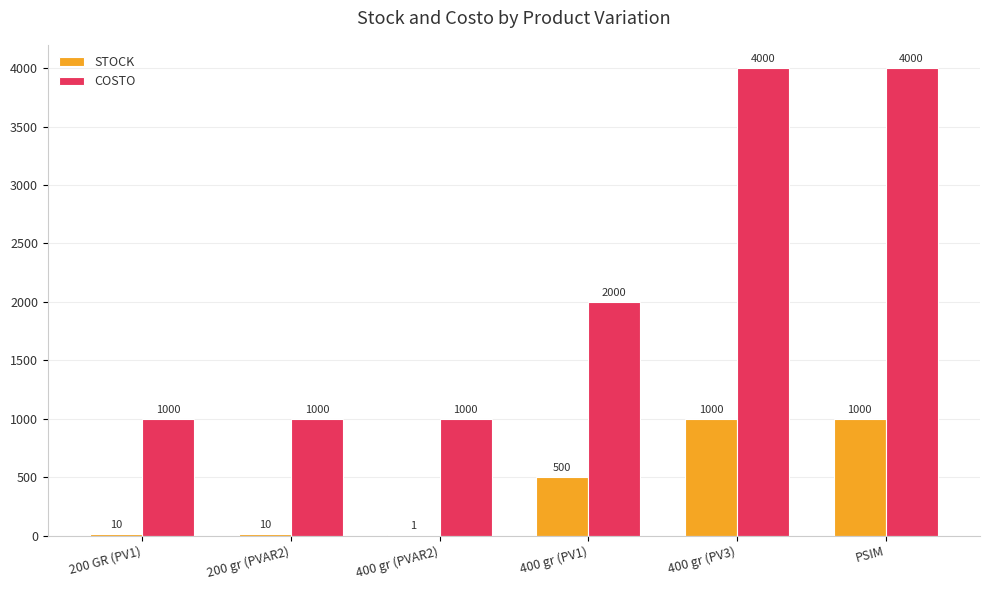

Reading right to left, transcribe all the data shown in this chart.

STOCK: 1000	1000	500	1	10	10
COSTO: 4000	4000	2000	1000	1000	1000